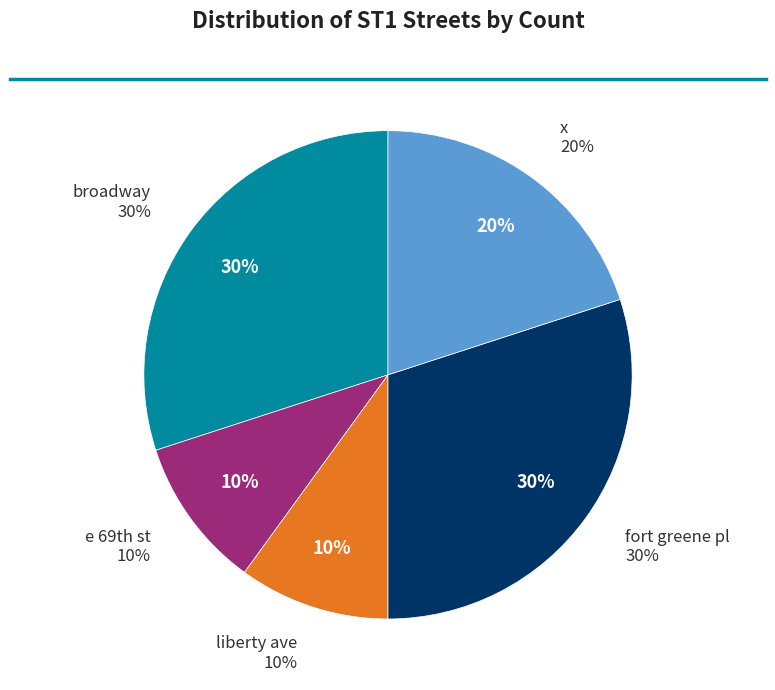

To the nearest percent, what is the difference between the largest and smallest slice percentages?

20%